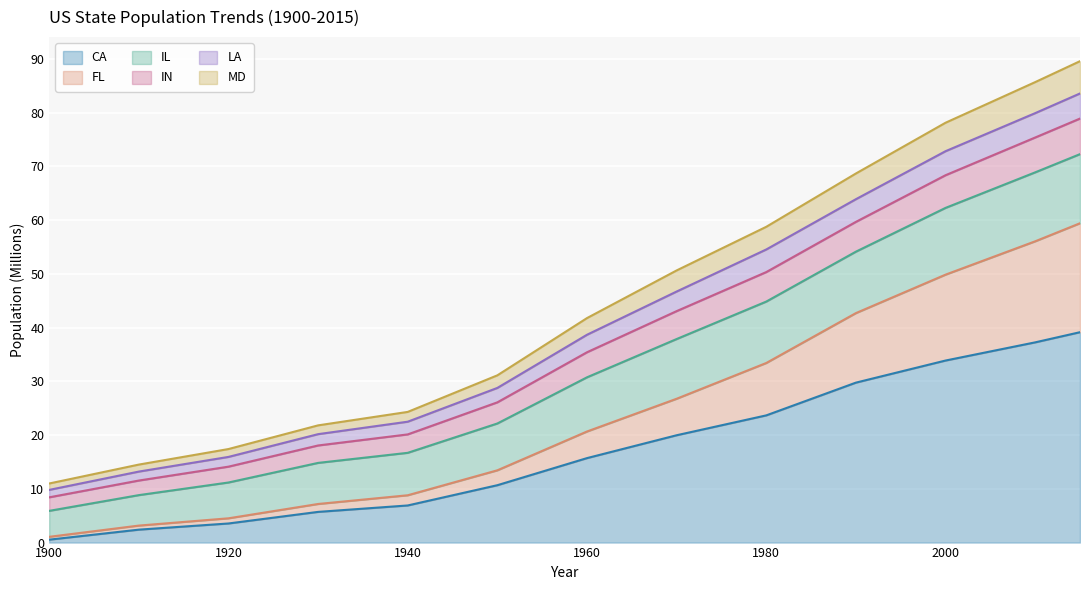

The IN series shows 109.9 at 2000. True or false?

False